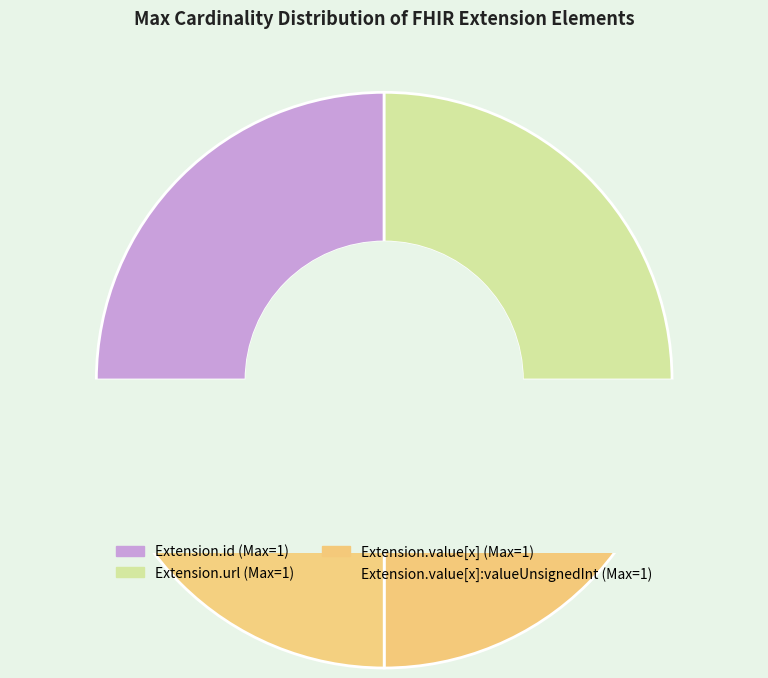

Is there a majority slice in this chart?

Yes